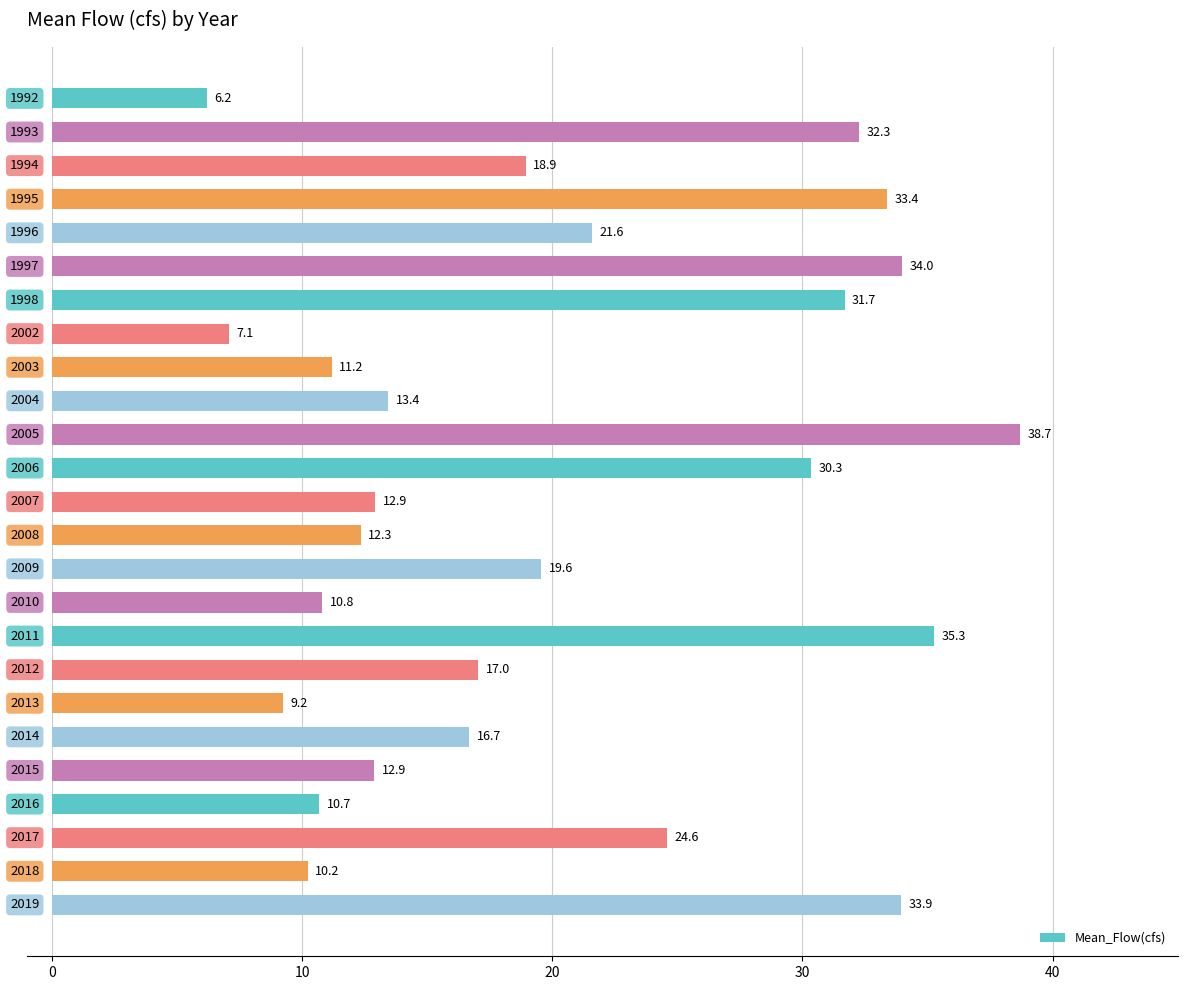

What is the value of the 13th bar from the top?

12.9